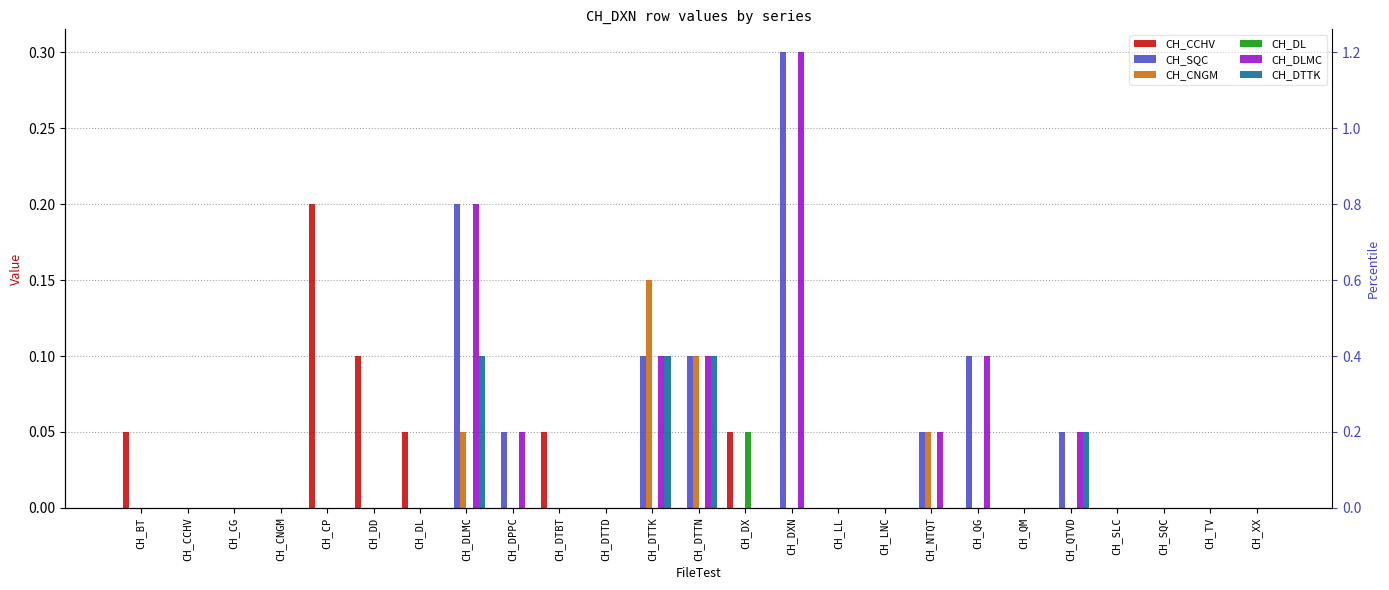

How many data points in CH_SQC are above 0?

8